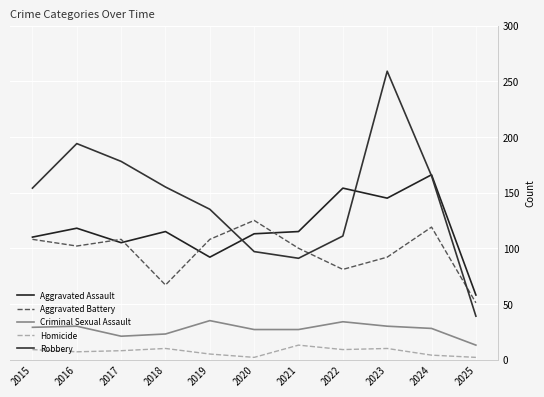

How many series are shown in this chart?

5